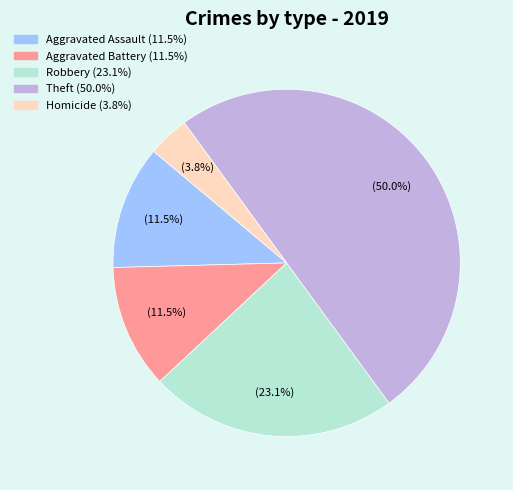

To the nearest percent, what is the combined percentage of Robbery and Theft?

73%